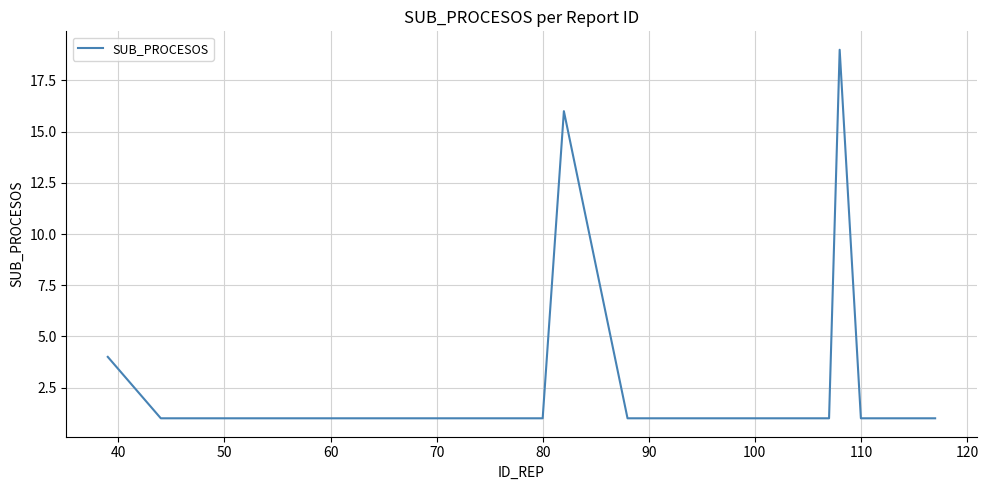

What is the difference between the maximum and minimum values?

18